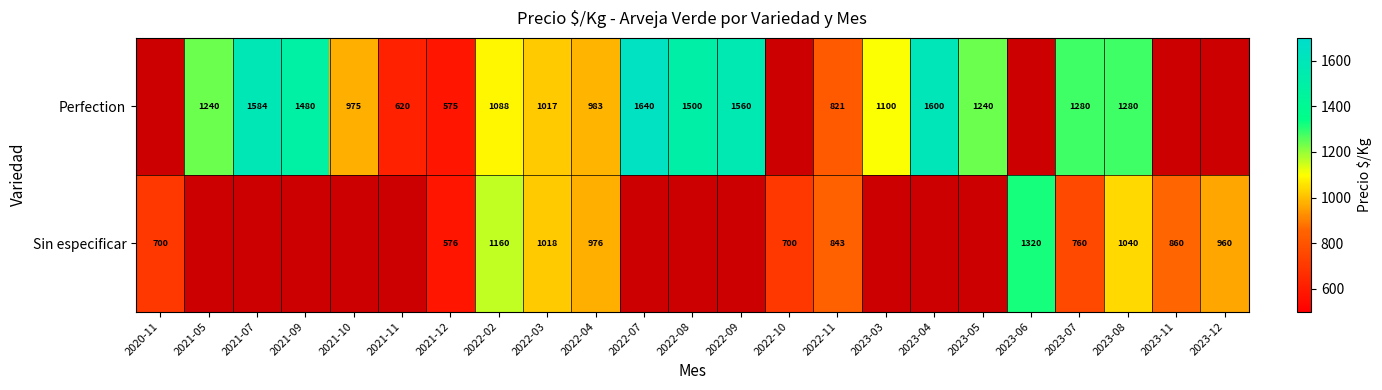

What is the sum of the Perfection values at 2023-03 and 2021-09?

2580